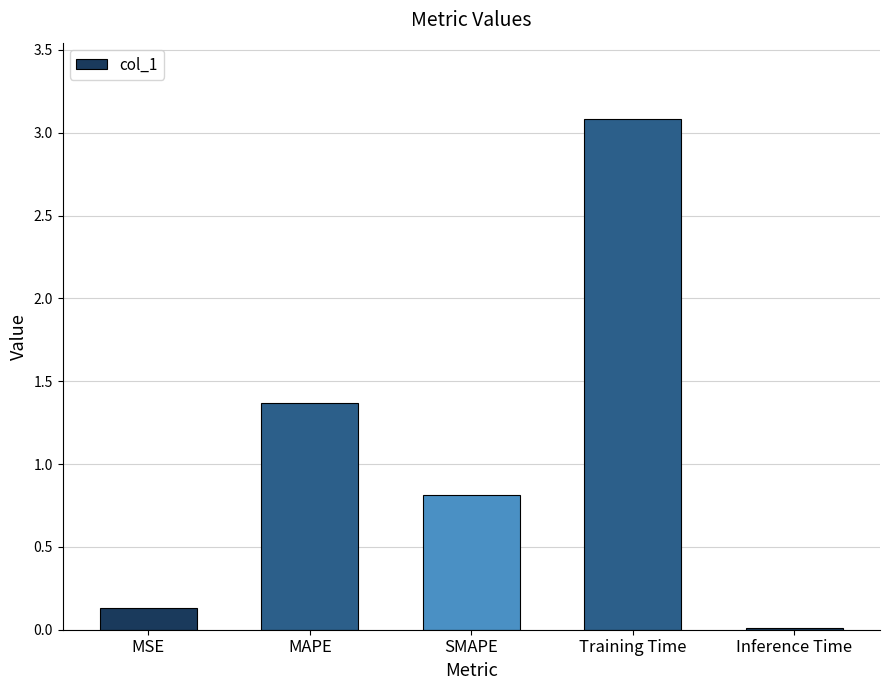

Rank the categories by value from lowest to highest.

Inference Time, MSE, SMAPE, MAPE, Training Time